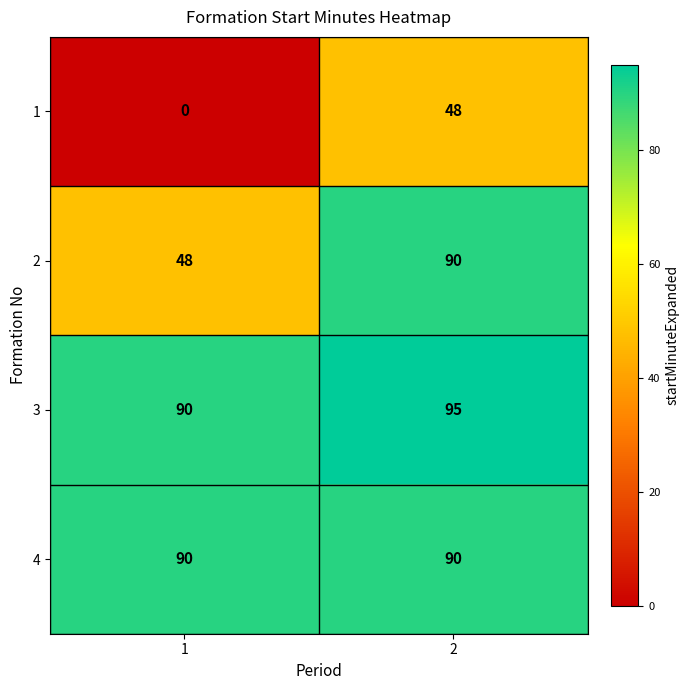

How many data points in 1 are less than 48?

1